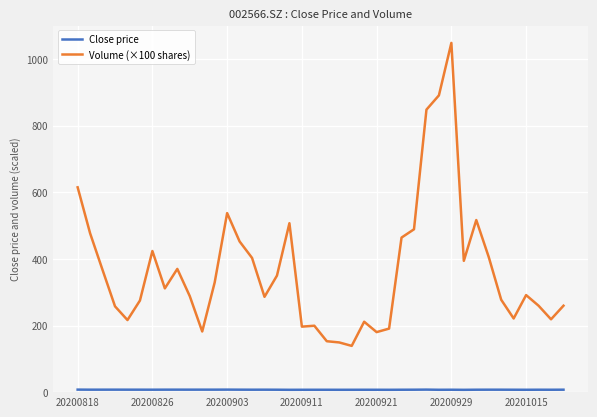

Which series has the widest spread of values?

Volume (×100 shares)